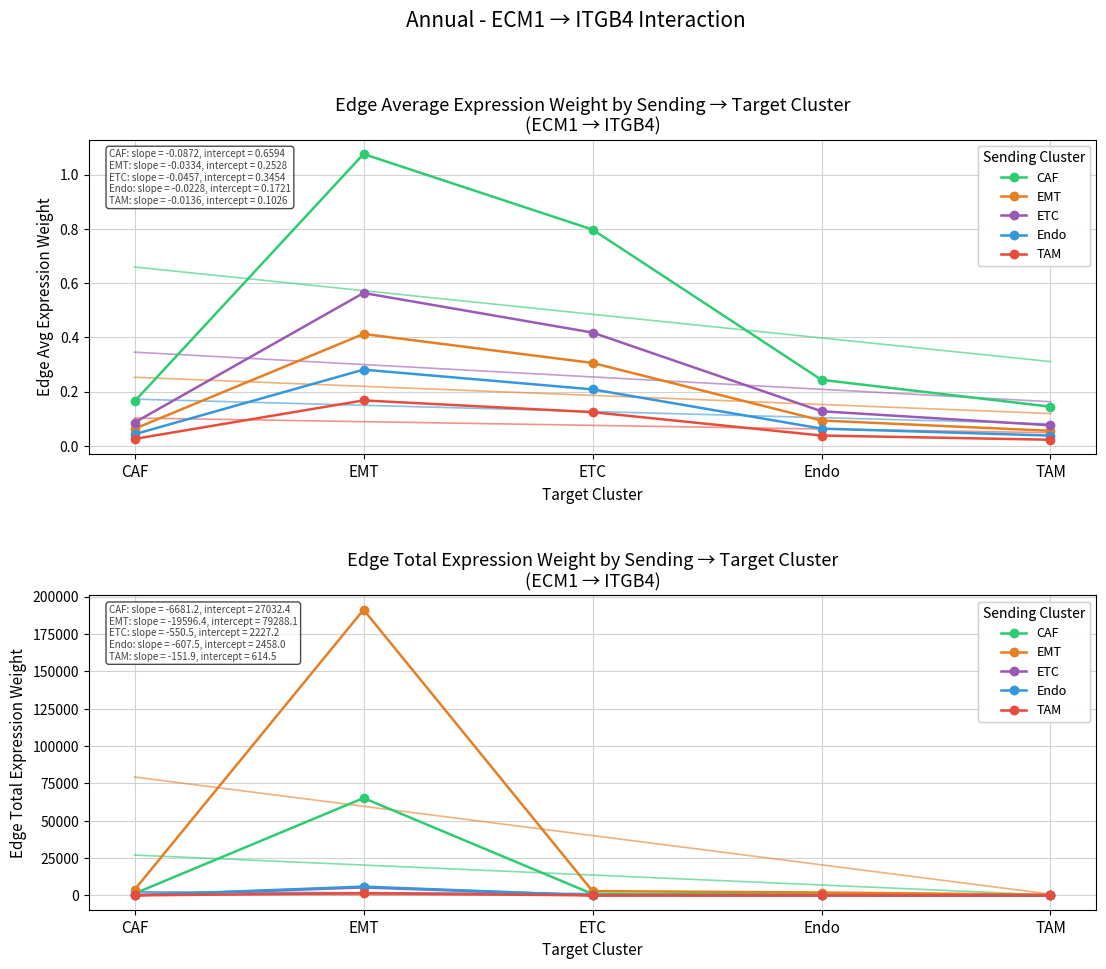

True or false: Endo and CAF cross at least once.

False